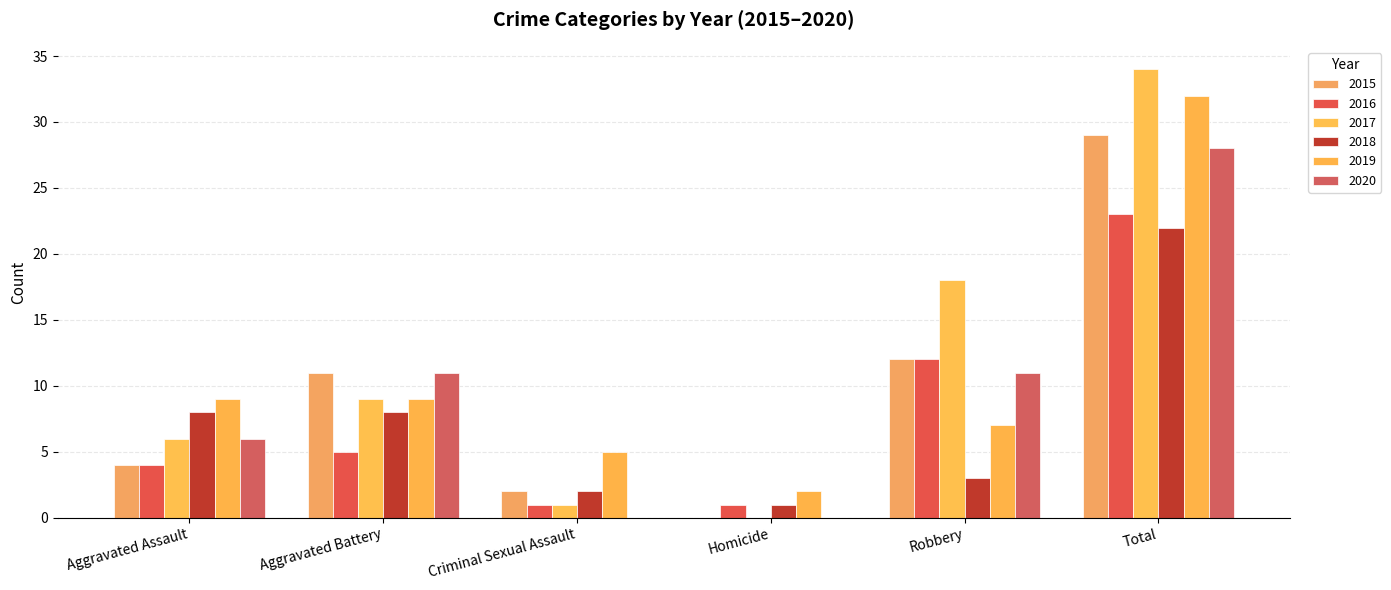

What are all the series names shown in the legend?

2015, 2016, 2017, 2018, 2019, 2020